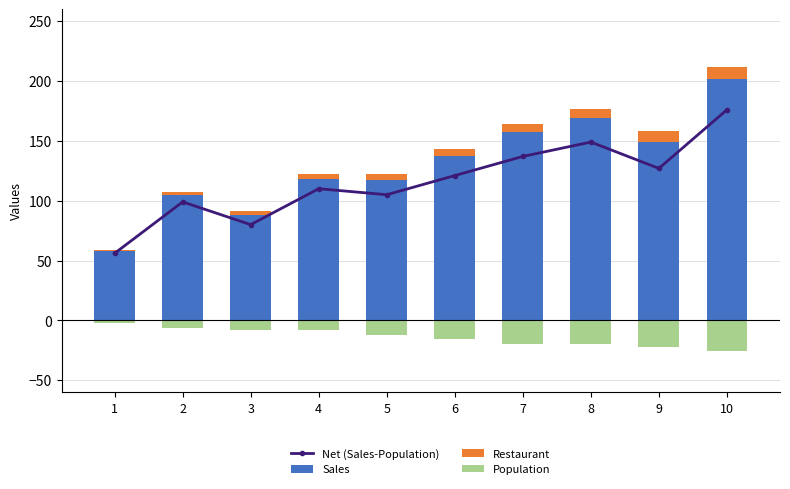

Rank the categories by Sales value from highest to lowest.

10, 8, 7, 9, 6, 4, 5, 2, 3, 1